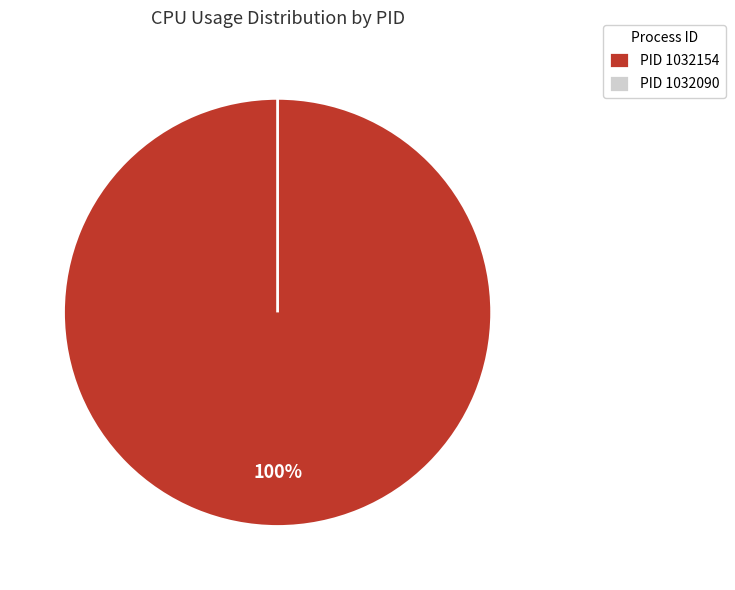

True or false: 1032154 accounts for 100% of the total.

True